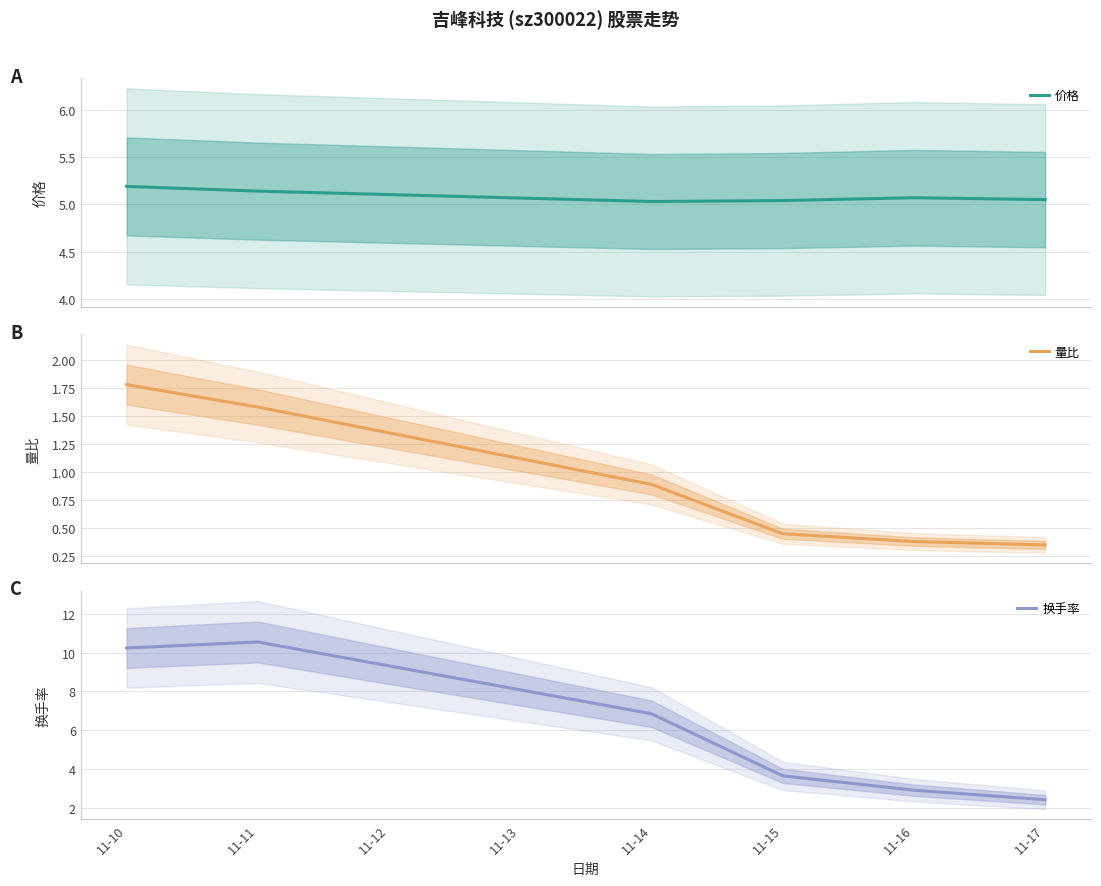

List the labels in order of 换手率 value, largest first.

11-11, 11-10, 11-14, 11-15, 11-16, 11-17